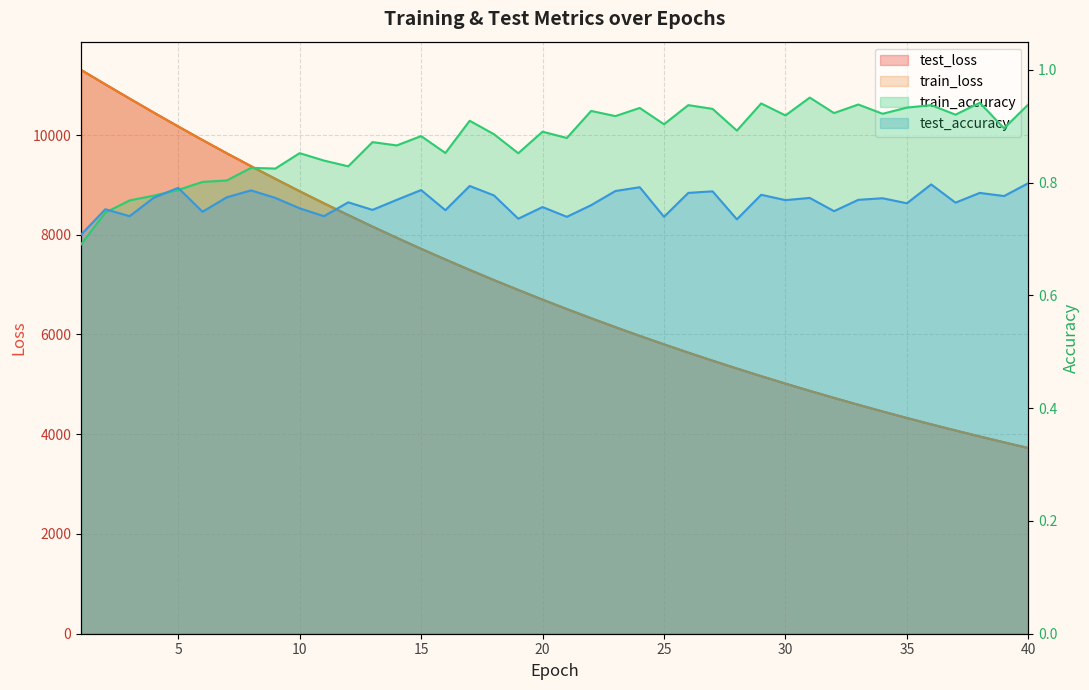

Reading left to right, extract all data points from this chart.

test_loss: 11306.2	11016.5	10731.0	10448.7	10172.0	9899.9	9634.3	9375.0	9122.0	8873.2	8631.7	8395.6	8163.8	7939.3	7718.7	7505.5	7295.2	7091.8	6893.9	6699.5	6511.1	6326.5	6147.6	5972.7	5803.2	5636.9	5475.5	5318.4	5164.8	5015.9	4870.3	4728.9	4590.9	4457.1	4326.4	4199.3	4075.8	3955.0	3838.2	3723.8
train_loss: 11306.5	11015.8	10729.9	10447.8	10171.0	9898.8	9633.6	9373.8	9120.3	8871.9	8630.0	8393.8	8162.4	7937.4	7717.5	7503.7	7294.1	7090.5	6892.1	6698.2	6509.6	6325.5	6146.4	5971.6	5801.6	5635.7	5474.3	5317.1	5163.7	5014.6	4869.2	4727.7	4589.9	4455.9	4325.3	4198.2	4074.5	3954.1	3837.2	3723.0
train_accuracy: 0.7	0.7	0.8	0.8	0.8	0.8	0.8	0.8	0.8	0.9	0.8	0.8	0.9	0.9	0.9	0.9	0.9	0.9	0.9	0.9	0.9	0.9	0.9	0.9	0.9	0.9	0.9	0.9	0.9	0.9	1.0	0.9	0.9	0.9	0.9	0.9	0.9	0.9	0.9	0.9
test_accuracy: 0.7	0.8	0.7	0.8	0.8	0.7	0.8	0.8	0.8	0.8	0.7	0.8	0.8	0.8	0.8	0.8	0.8	0.8	0.7	0.8	0.7	0.8	0.8	0.8	0.7	0.8	0.8	0.7	0.8	0.8	0.8	0.7	0.8	0.8	0.8	0.8	0.8	0.8	0.8	0.8